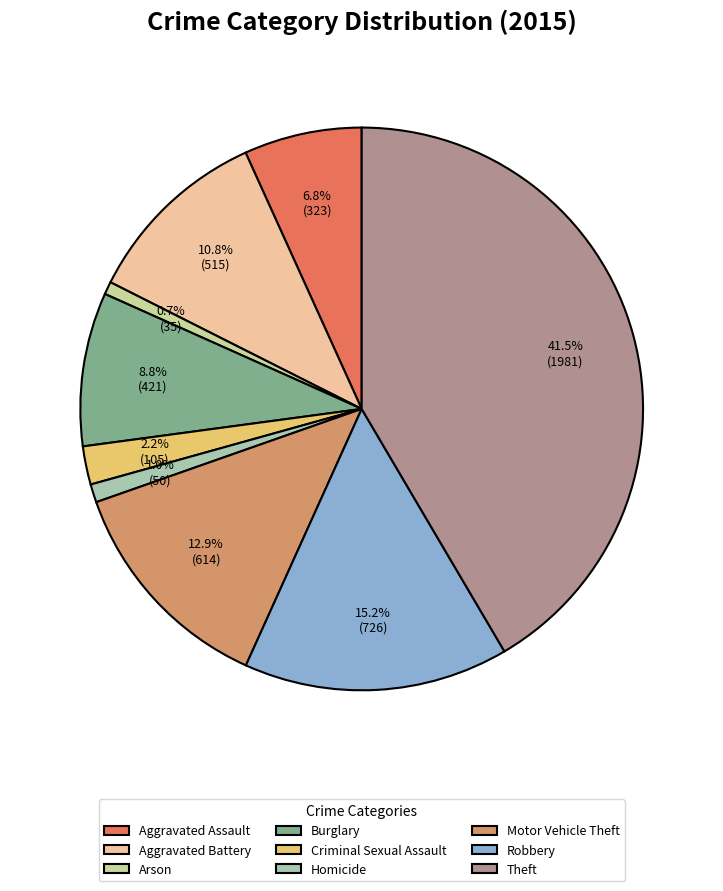

To the nearest percent, what portion does Aggravated Assault represent?

7%